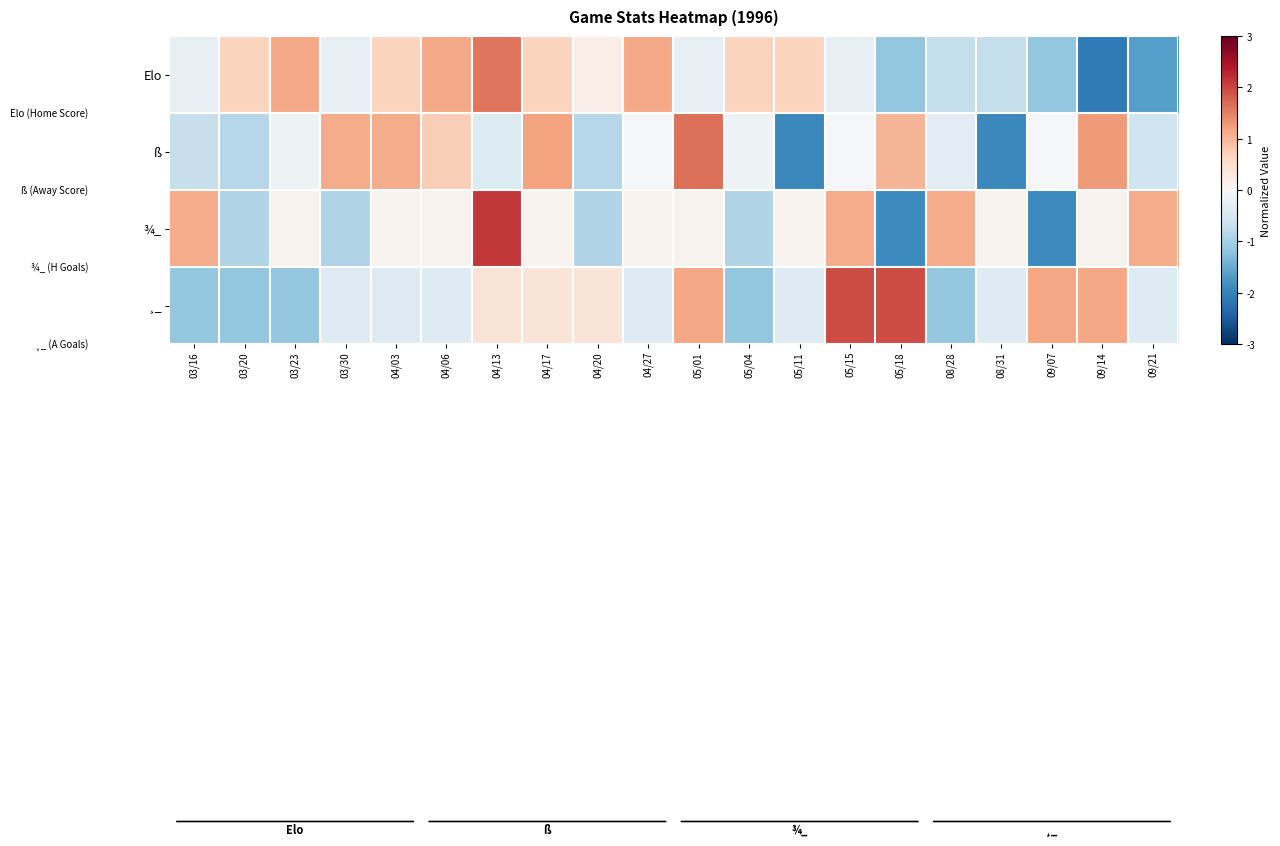

Reading left to right, transcribe all the data shown in this chart.

Elo: 03/16=-0.3	03/20=0.7	03/23=1.1	03/30=-0.3	04/03=0.7	04/06=1.1	04/13=1.6	04/17=0.7	04/20=0.2	04/27=1.1	05/01=-0.3	05/04=0.7	05/11=0.7	05/15=-0.3	05/18=-1.2	08/28=-0.7	08/31=-0.7	09/07=-1.2	09/14=-2.1	09/21=-1.6
ß: 03/16=-0.7	03/20=-0.9	03/23=-0.1	03/30=1.1	04/03=1.1	04/06=0.7	04/13=-0.4	04/17=1.2	04/20=-0.9	04/27=-0.1	05/01=1.6	05/04=-0.1	05/11=-1.9	05/15=-0.1	05/18=1.0	08/28=-0.3	08/31=-1.9	09/07=-0.1	09/14=1.3	09/21=-0.6
¾_: 03/16=1.1	03/20=-0.9	03/23=0.1	03/30=-0.9	04/03=0.1	04/06=0.1	04/13=2.1	04/17=0.1	04/20=-0.9	04/27=0.1	05/01=0.1	05/04=-0.9	05/11=0.1	05/15=1.1	05/18=-1.9	08/28=1.1	08/31=0.1	09/07=-1.9	09/14=0.1	09/21=1.1
¸_: 03/16=-1.2	03/20=-1.2	03/23=-1.2	03/30=-0.4	04/03=-0.4	04/06=-0.4	04/13=0.4	04/17=0.4	04/20=0.4	04/27=-0.4	05/01=1.2	05/04=-1.2	05/11=-0.4	05/15=1.9	05/18=1.9	08/28=-1.2	08/31=-0.4	09/07=1.2	09/14=1.2	09/21=-0.4